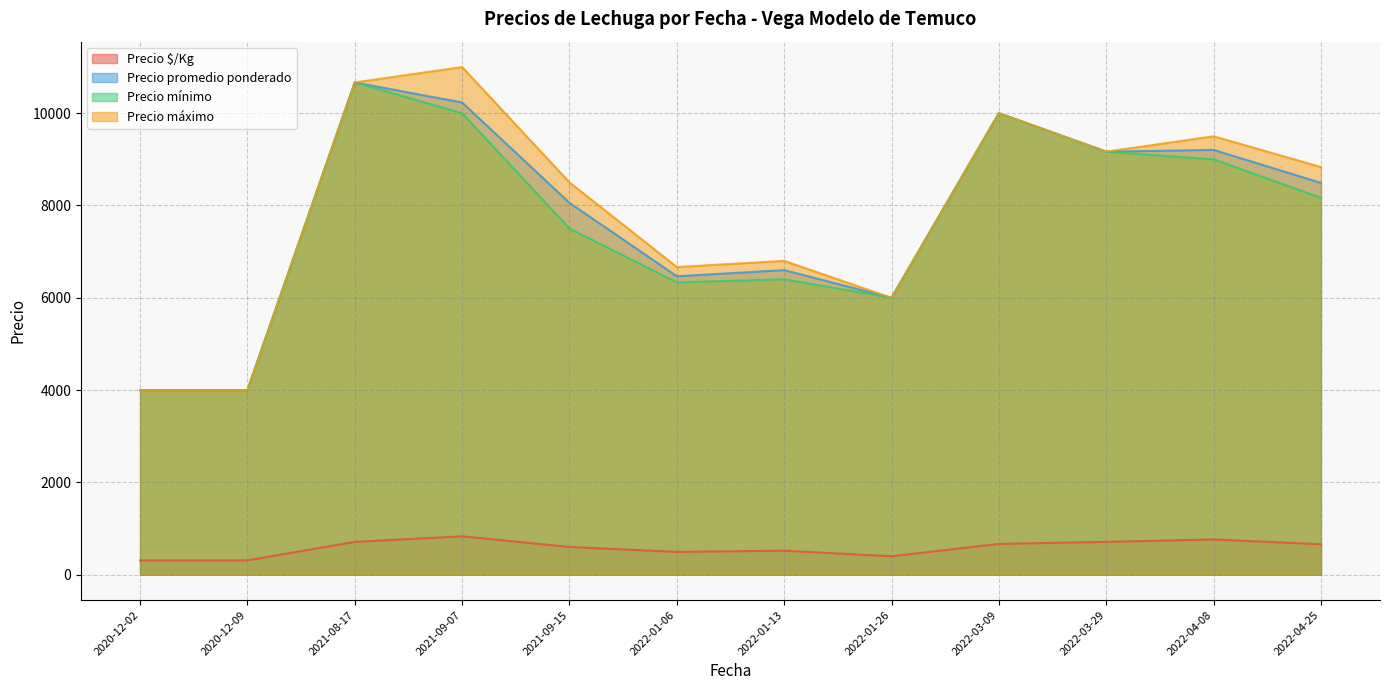

Is the value of Precio máximo at 2022-01-13 greater than the value of Precio promedio ponderado at 2020-12-09?

Yes